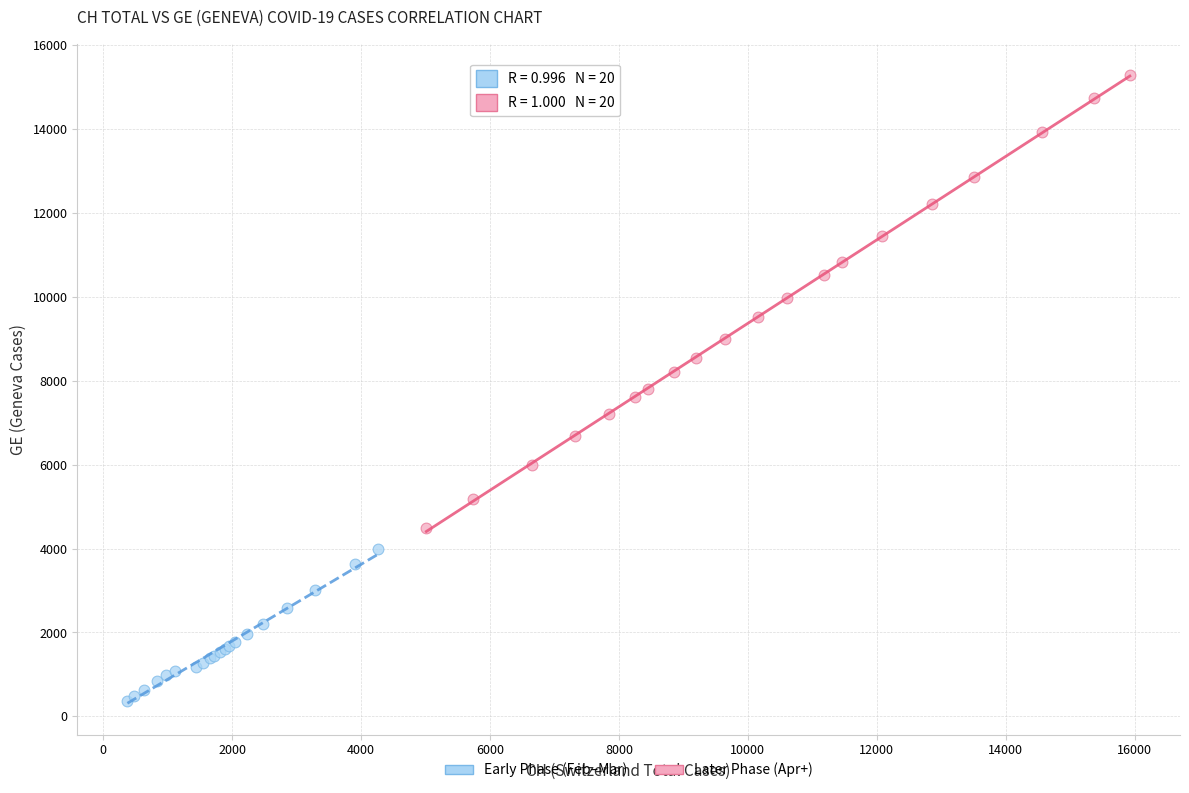

Which series has the largest Y range (max minus min)?

Later Phase (Apr+)